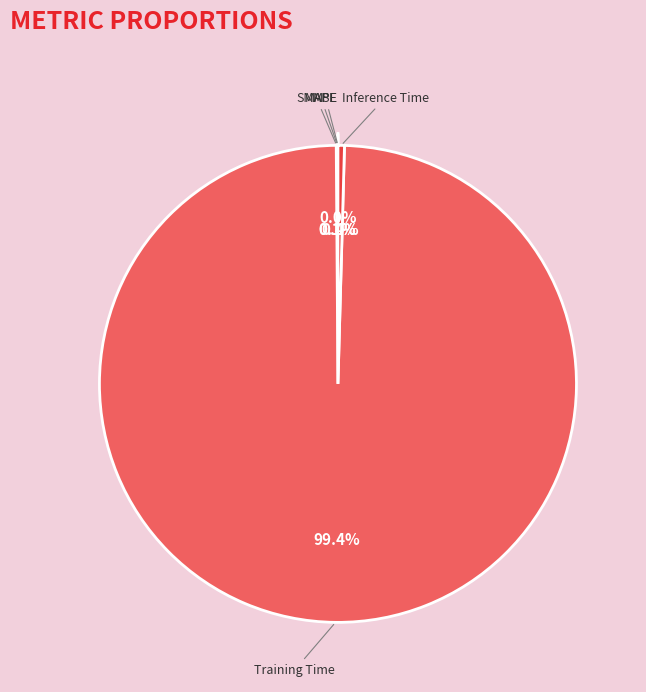

Is there any slice that represents more than half of the pie?

Yes